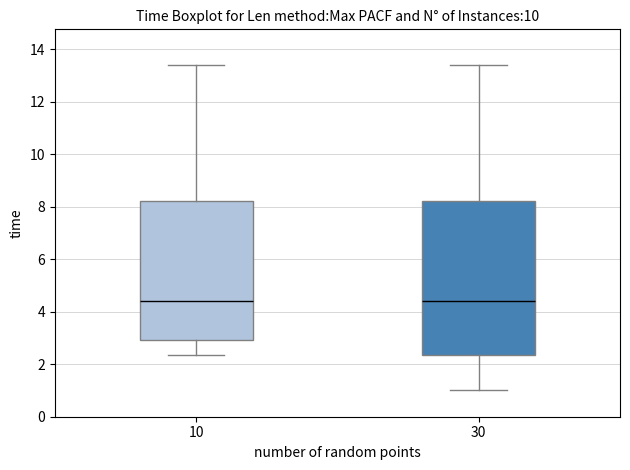

Reading left to right, transcribe this box plot: for each box, give where its median line is, the range the box spans, and where its two whiskers end, as read against the y-axis. The values are not printed on the chart, so give them approximately, as read against the axis.

10: median 4.4, box 3.0 to 8.2, whiskers 2.4 to 13.4
30: median 4.4, box 2.4 to 8.2, whiskers 1.0 to 13.4